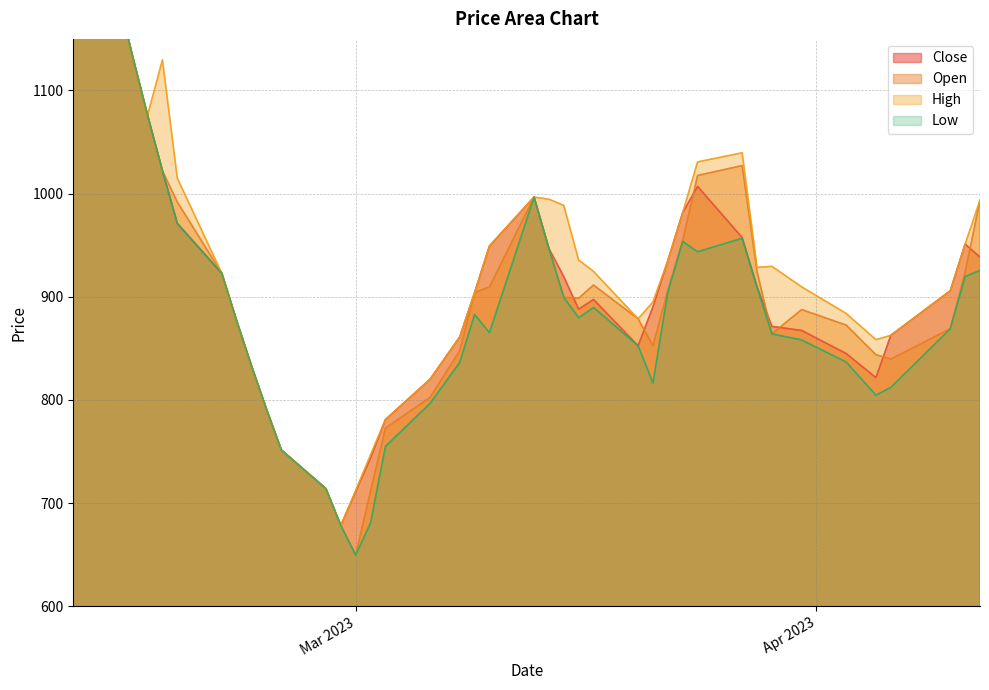

What is the sum of all Open values?

36143.9